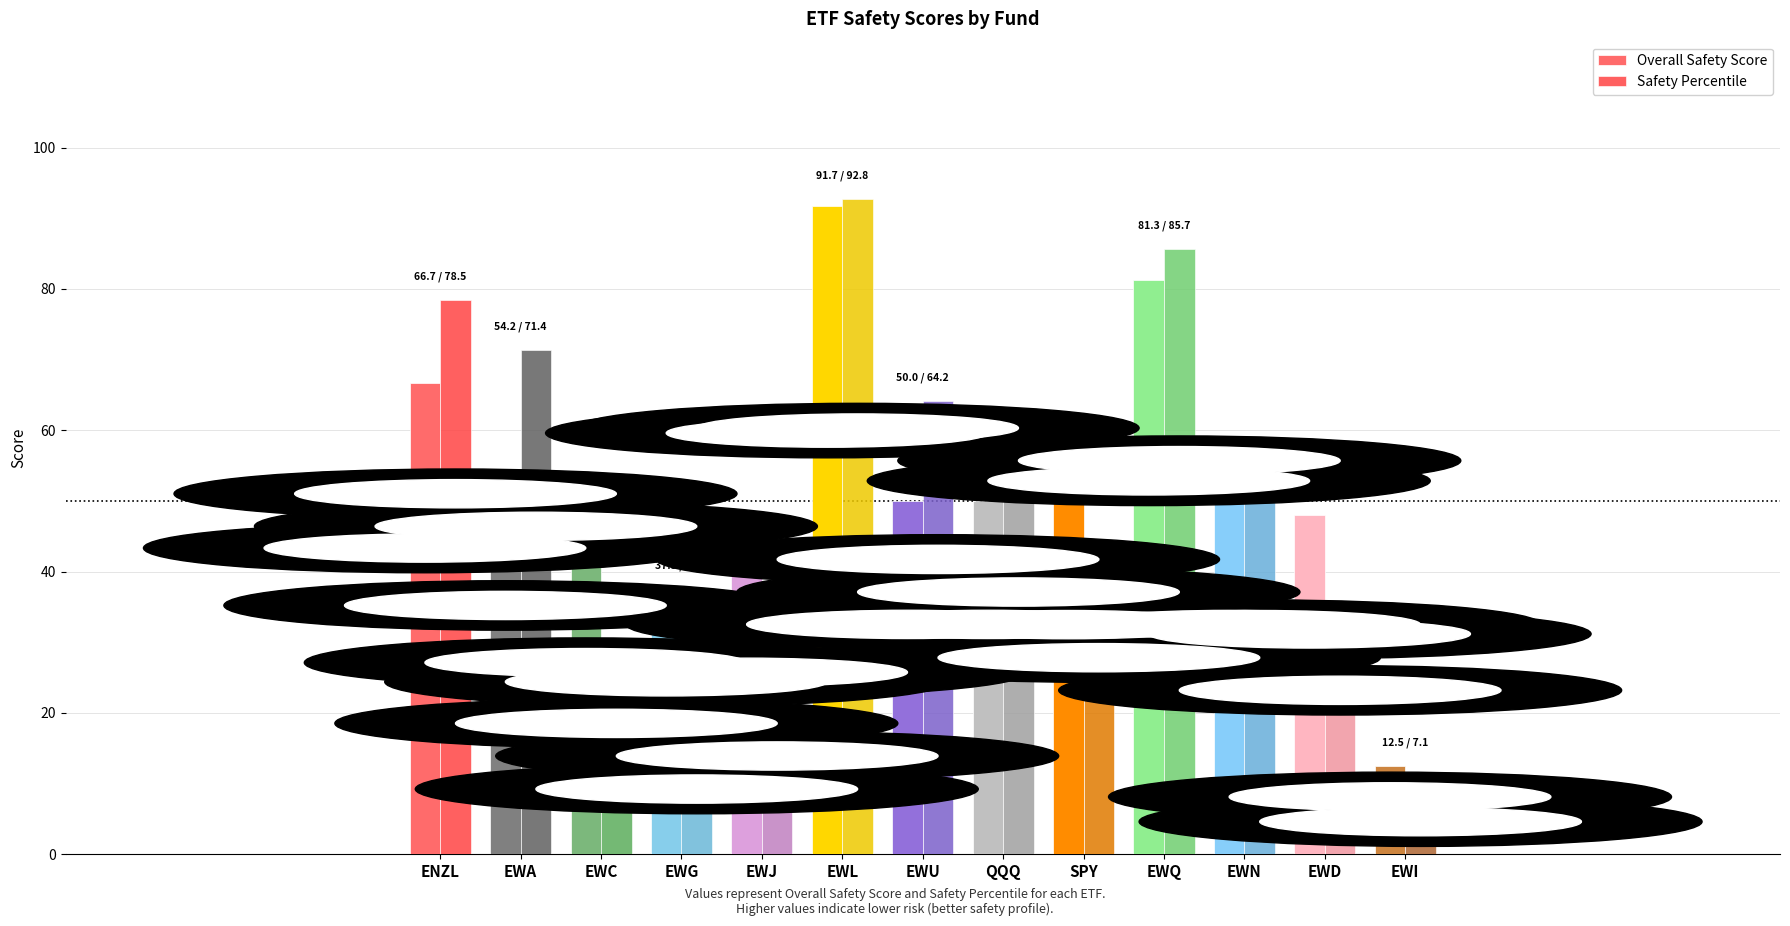

What is the difference between the highest and lowest values at EWA?

17.2